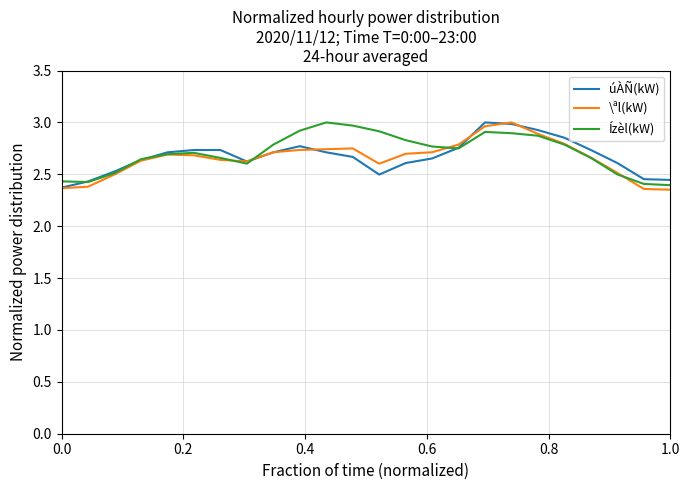

Where is Ízèl(kW) nearest to the value 2?

1.0